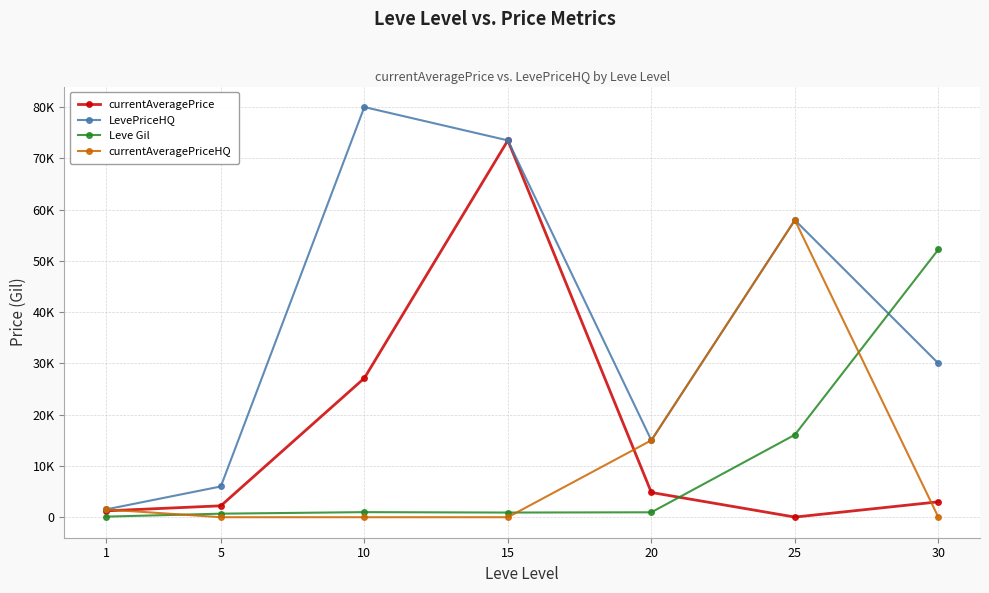

At which label does currentAveragePriceHQ reach its minimum?

5